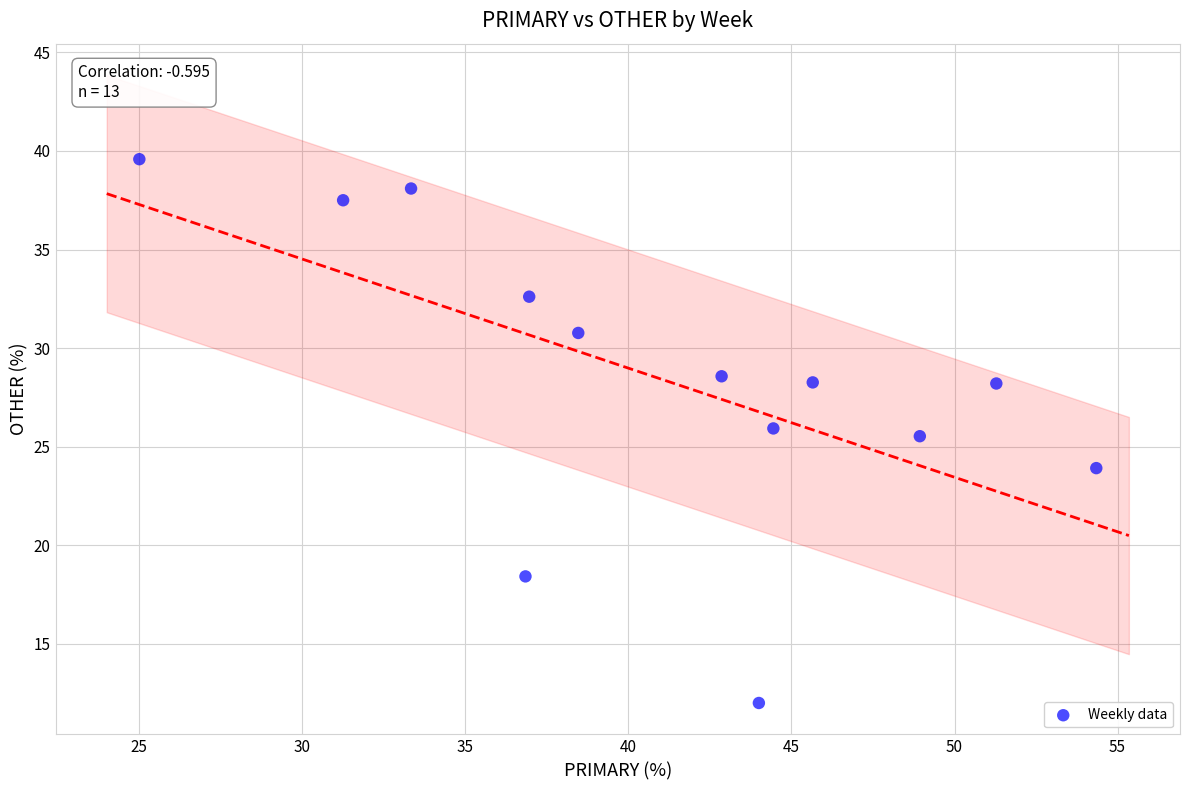

What Y value in the scatter plot is closest to 25?

25.5